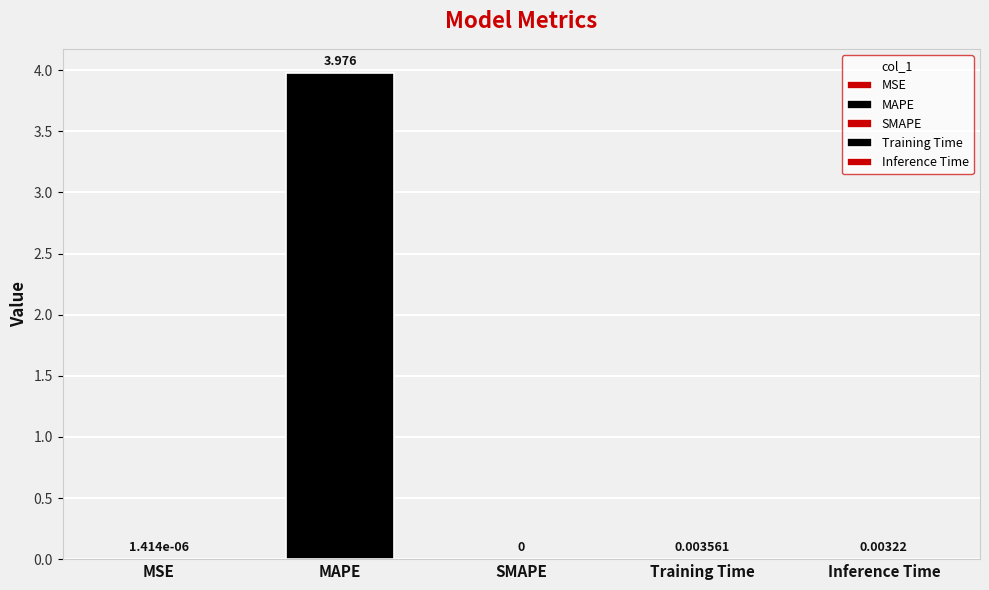

How many bars are there in total?

5